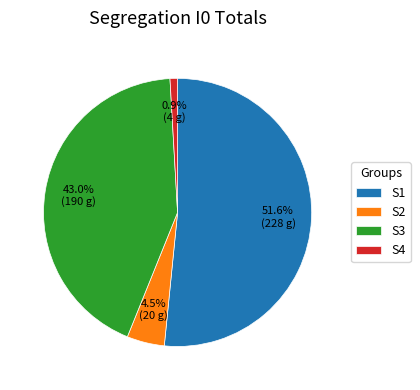

Which has a higher value, S2 or S4?

S2